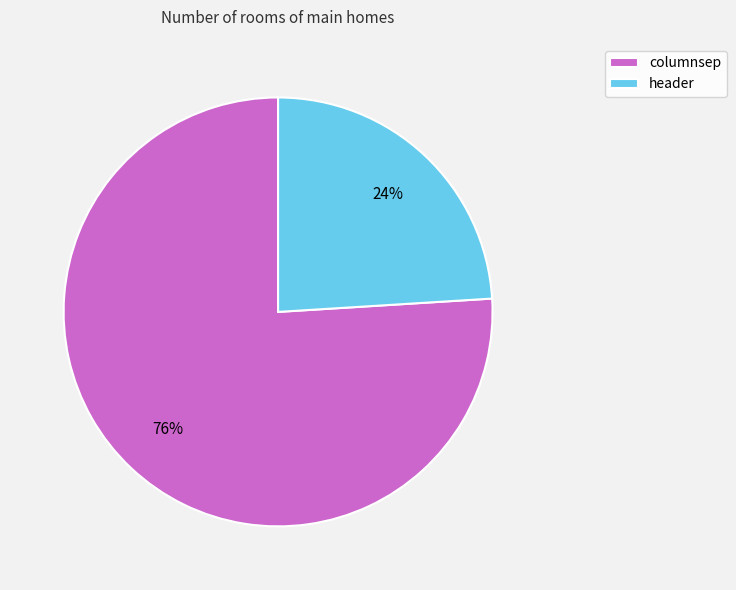

Which has a higher value, columnsep or header?

columnsep